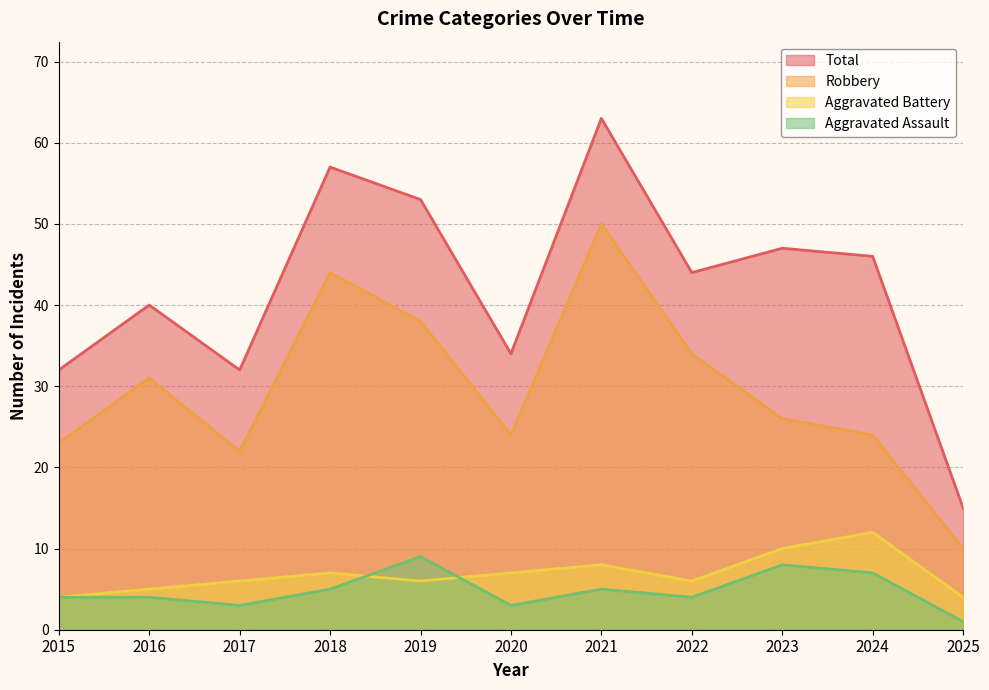

At which label is Robbery closest to 30?

2016